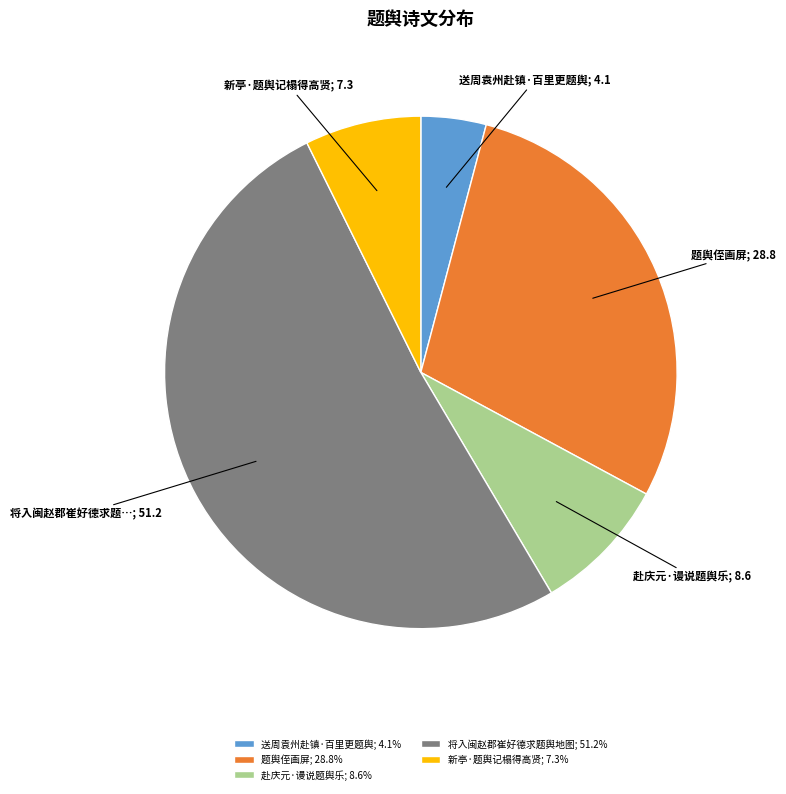

How many segments does this pie chart have?

5